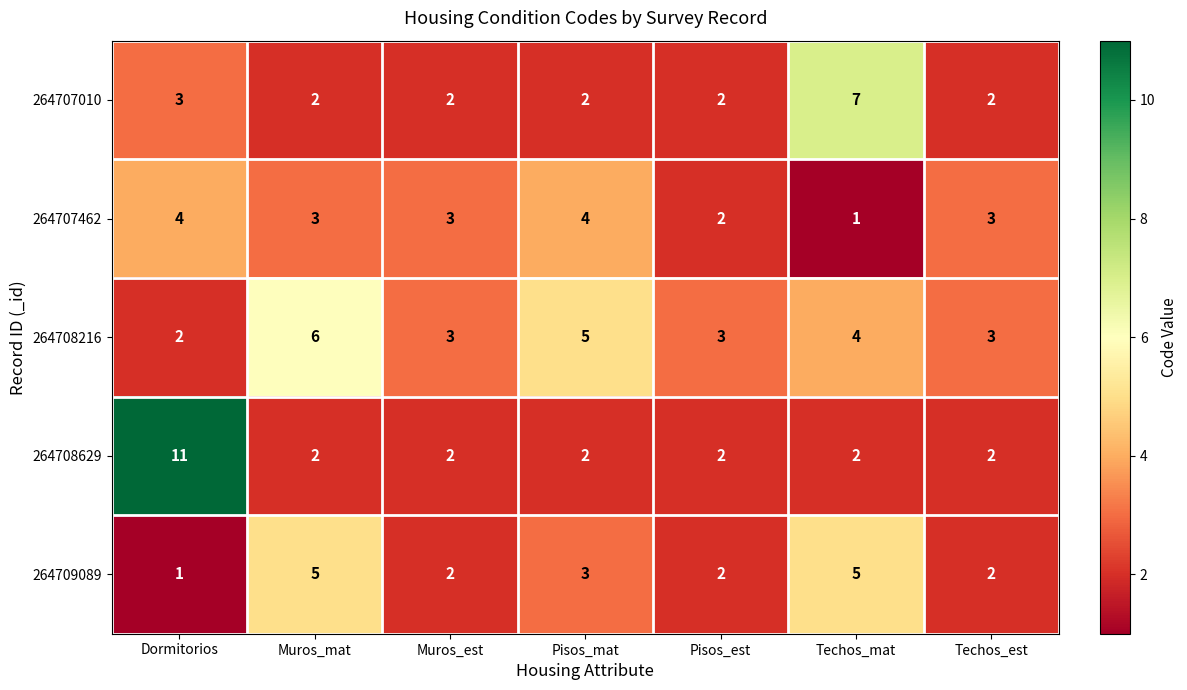

What is the difference between the maximum and minimum values in the 264707462 series?

3